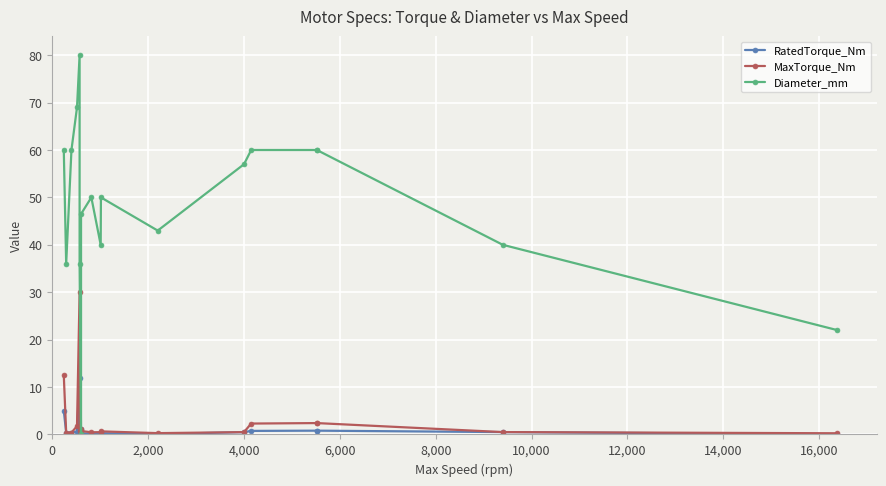

In RatedTorque_Nm, how many points are higher than both neighbors (excluding endpoints)?

3